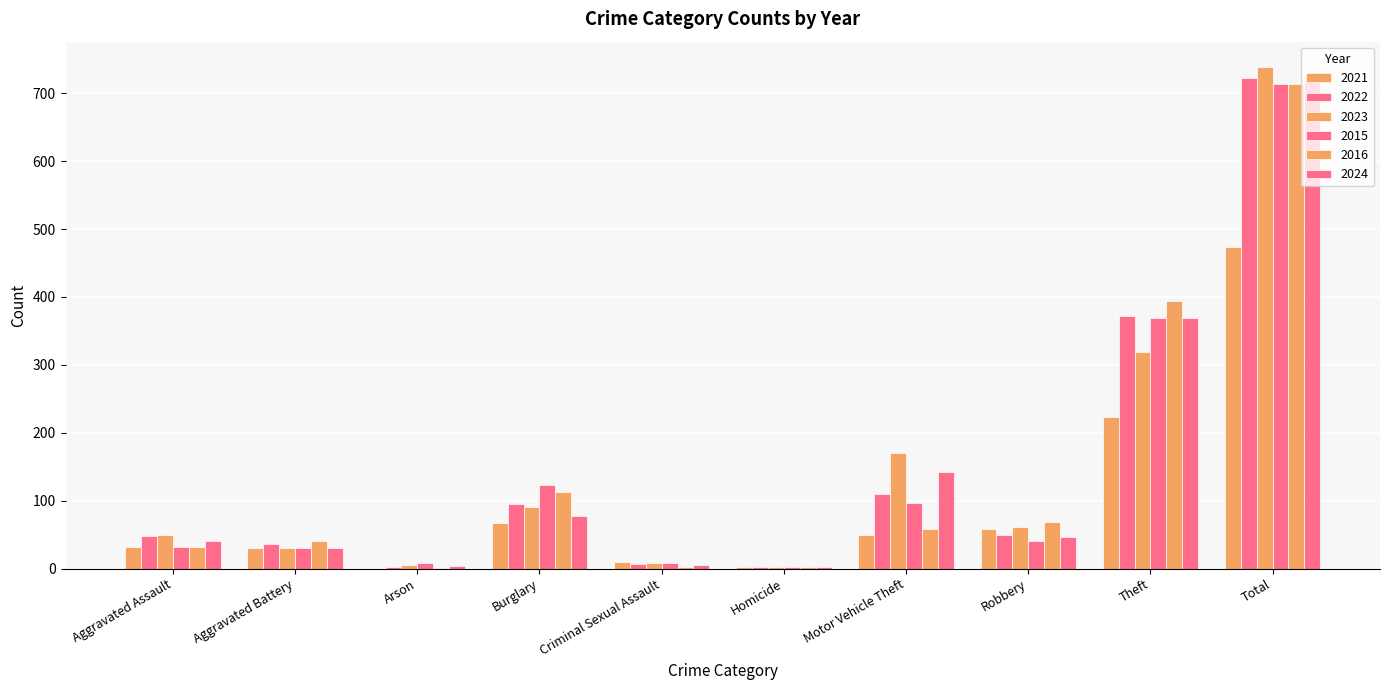

Are the bars grouped side by side (vs. stacked)?

Yes